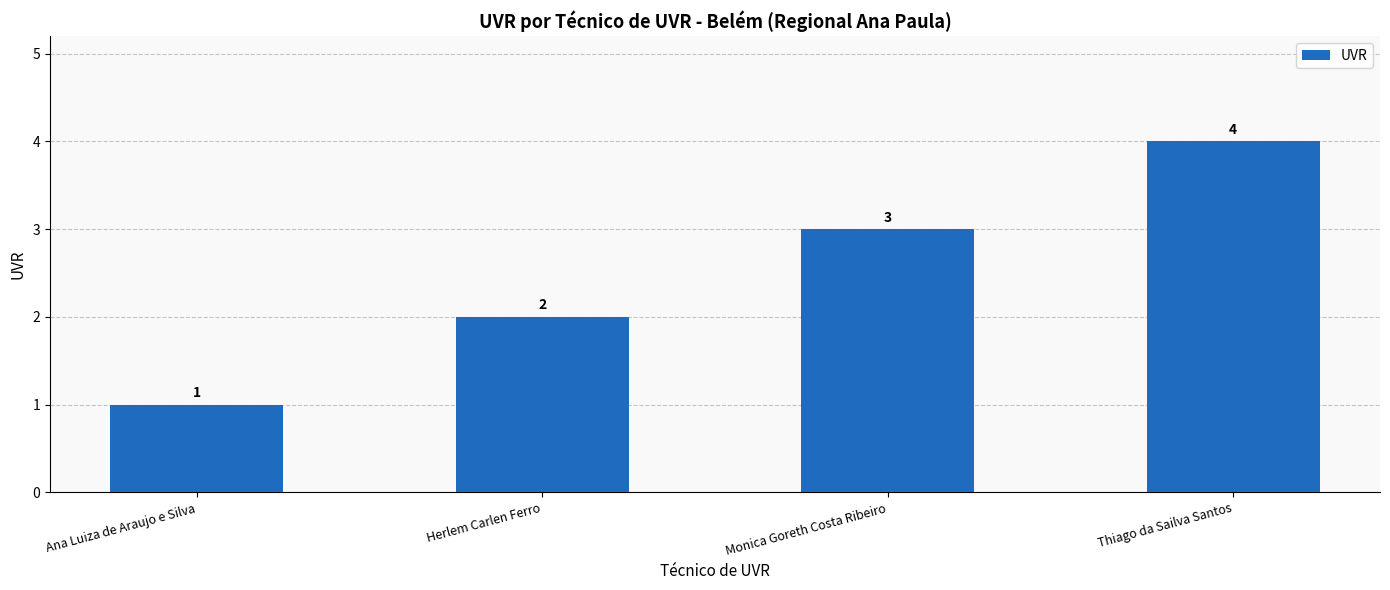

What is the change in value from Ana Luiza de Araujo e Silva to Thiago da Sailva Santos?

+3